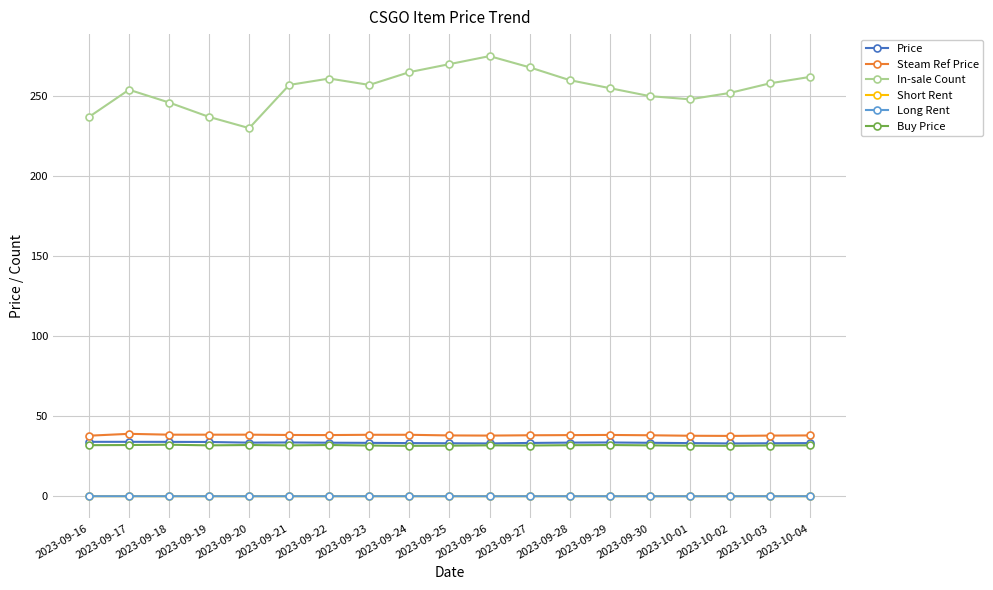

True or false: Buy Price has more than 0 interior local peaks.

True